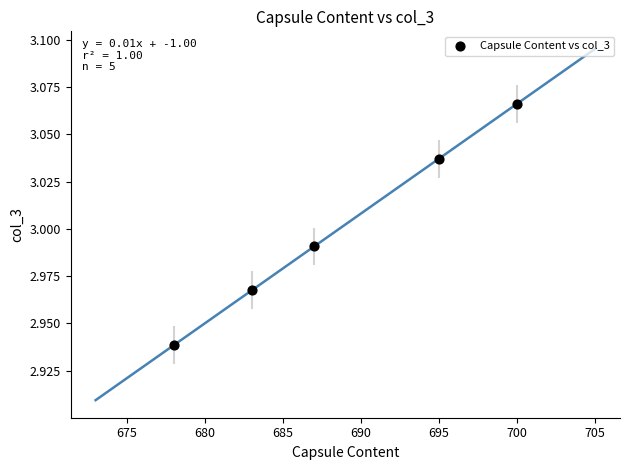

What is the average X value?

688.6